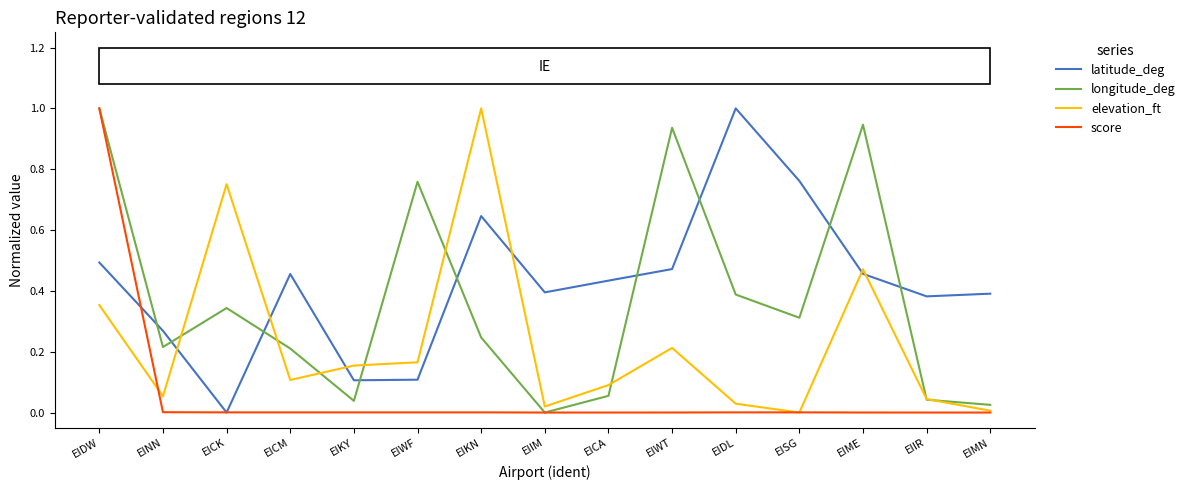

How many intersections are there between latitude_deg and longitude_deg?

9